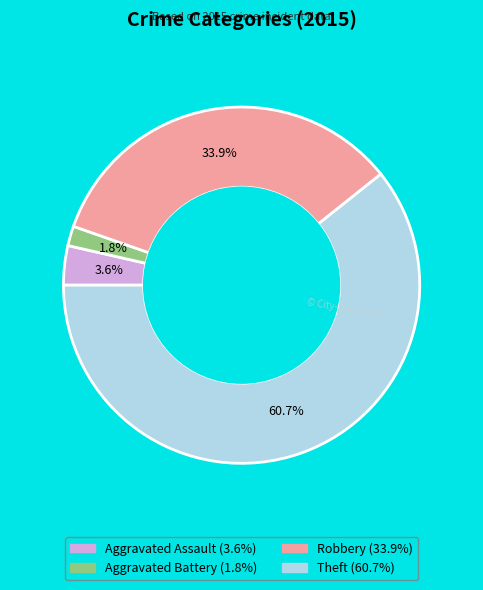

Which slice represents more than half of the pie?

Theft